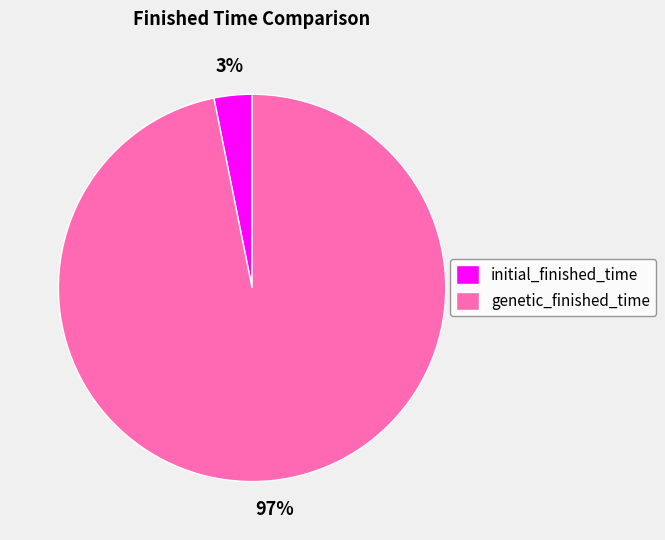

Do initial_finished_time and genetic_finished_time together represent more than half of the pie?

Yes